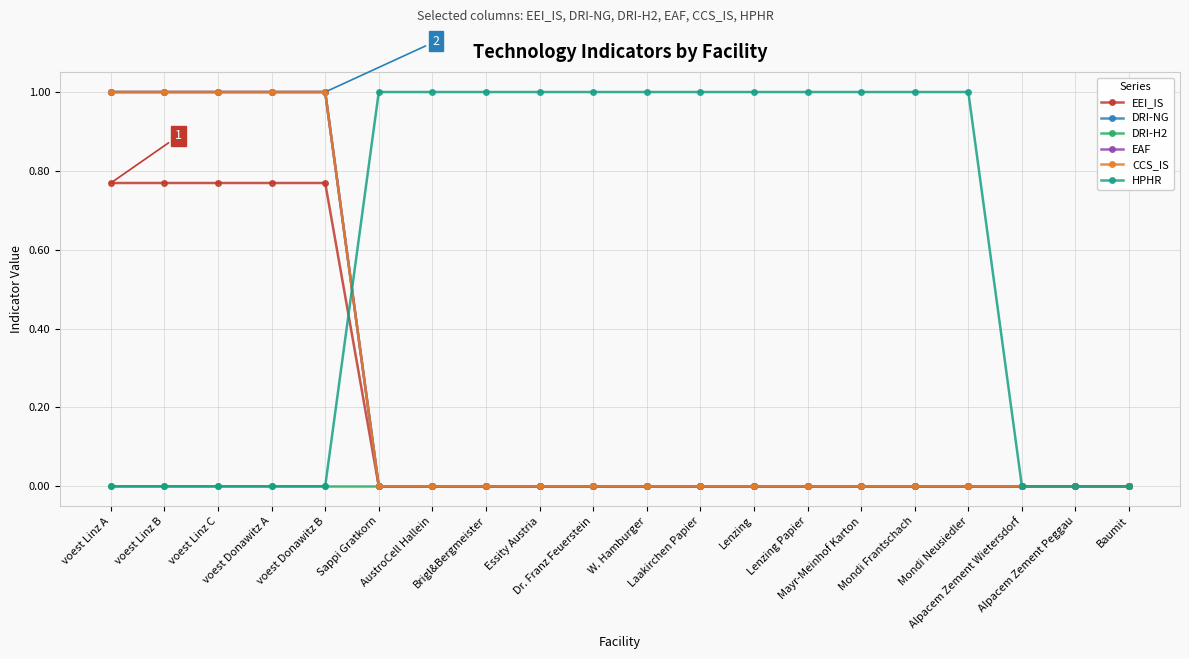

Reading left to right, list all the values displayed in this chart.

EEI_IS: voest Linz A=0.8	voest Linz B=0.8	voest Linz C=0.8	voest Donawitz A=0.8	voest Donawitz B=0.8	Sappi Gratkorn=0.0	AustroCell Hallein=0.0	Brigl&Bergmeister=0.0	Essity Austria=0.0	Dr. Franz Feuerstein=0.0	W. Hamburger=0.0	Laakirchen Papier=0.0	Lenzing=0.0	Lenzing Papier=0.0	Mayr-Meinhof Karton=0.0	Mondi Frantschach=0.0	Mondi Neusiedler=0.0	Alpacem Zement Wietersdorf=0.0	Alpacem Zement Peggau=0.0	Baumit=0.0
DRI-NG: voest Linz A=1.0	voest Linz B=1.0	voest Linz C=1.0	voest Donawitz A=1.0	voest Donawitz B=1.0	Sappi Gratkorn=0.0	AustroCell Hallein=0.0	Brigl&Bergmeister=0.0	Essity Austria=0.0	Dr. Franz Feuerstein=0.0	W. Hamburger=0.0	Laakirchen Papier=0.0	Lenzing=0.0	Lenzing Papier=0.0	Mayr-Meinhof Karton=0.0	Mondi Frantschach=0.0	Mondi Neusiedler=0.0	Alpacem Zement Wietersdorf=0.0	Alpacem Zement Peggau=0.0	Baumit=0.0
DRI-H2: voest Linz A=0.0	voest Linz B=0.0	voest Linz C=0.0	voest Donawitz A=0.0	voest Donawitz B=0.0	Sappi Gratkorn=0.0	AustroCell Hallein=0.0	Brigl&Bergmeister=0.0	Essity Austria=0.0	Dr. Franz Feuerstein=0.0	W. Hamburger=0.0	Laakirchen Papier=0.0	Lenzing=0.0	Lenzing Papier=0.0	Mayr-Meinhof Karton=0.0	Mondi Frantschach=0.0	Mondi Neusiedler=0.0	Alpacem Zement Wietersdorf=0.0	Alpacem Zement Peggau=0.0	Baumit=0.0
EAF: voest Linz A=1.0	voest Linz B=1.0	voest Linz C=1.0	voest Donawitz A=1.0	voest Donawitz B=1.0	Sappi Gratkorn=0.0	AustroCell Hallein=0.0	Brigl&Bergmeister=0.0	Essity Austria=0.0	Dr. Franz Feuerstein=0.0	W. Hamburger=0.0	Laakirchen Papier=0.0	Lenzing=0.0	Lenzing Papier=0.0	Mayr-Meinhof Karton=0.0	Mondi Frantschach=0.0	Mondi Neusiedler=0.0	Alpacem Zement Wietersdorf=0.0	Alpacem Zement Peggau=0.0	Baumit=0.0
CCS_IS: voest Linz A=1.0	voest Linz B=1.0	voest Linz C=1.0	voest Donawitz A=1.0	voest Donawitz B=1.0	Sappi Gratkorn=0.0	AustroCell Hallein=0.0	Brigl&Bergmeister=0.0	Essity Austria=0.0	Dr. Franz Feuerstein=0.0	W. Hamburger=0.0	Laakirchen Papier=0.0	Lenzing=0.0	Lenzing Papier=0.0	Mayr-Meinhof Karton=0.0	Mondi Frantschach=0.0	Mondi Neusiedler=0.0	Alpacem Zement Wietersdorf=0.0	Alpacem Zement Peggau=0.0	Baumit=0.0
HPHR: voest Linz A=0.0	voest Linz B=0.0	voest Linz C=0.0	voest Donawitz A=0.0	voest Donawitz B=0.0	Sappi Gratkorn=1.0	AustroCell Hallein=1.0	Brigl&Bergmeister=1.0	Essity Austria=1.0	Dr. Franz Feuerstein=1.0	W. Hamburger=1.0	Laakirchen Papier=1.0	Lenzing=1.0	Lenzing Papier=1.0	Mayr-Meinhof Karton=1.0	Mondi Frantschach=1.0	Mondi Neusiedler=1.0	Alpacem Zement Wietersdorf=0.0	Alpacem Zement Peggau=0.0	Baumit=0.0